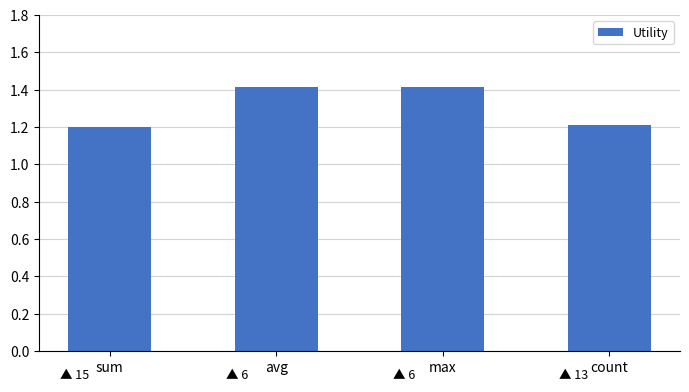

What position from the right is max?

2